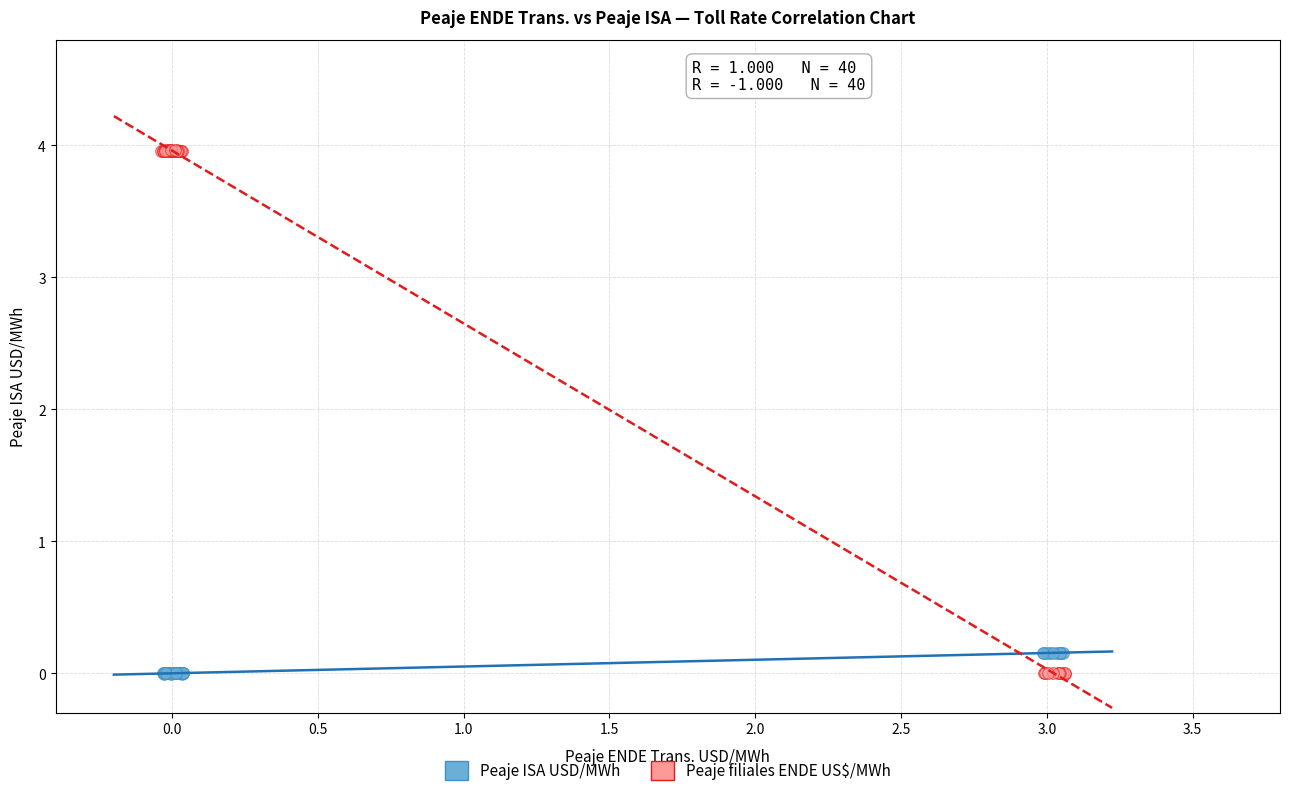

Which series has the largest Y range (max minus min)?

Peaje filiales ENDE US$/MWh